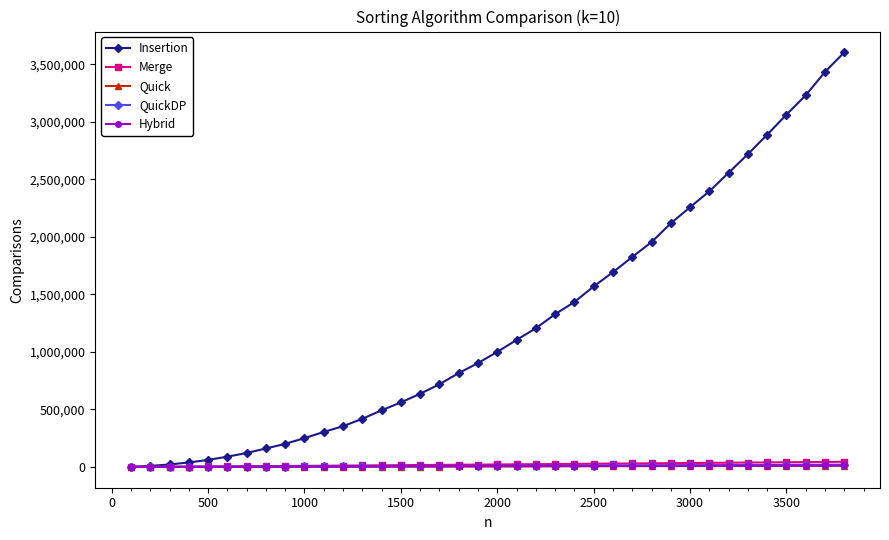

What is the maximum value for Insertion?

3604450.0